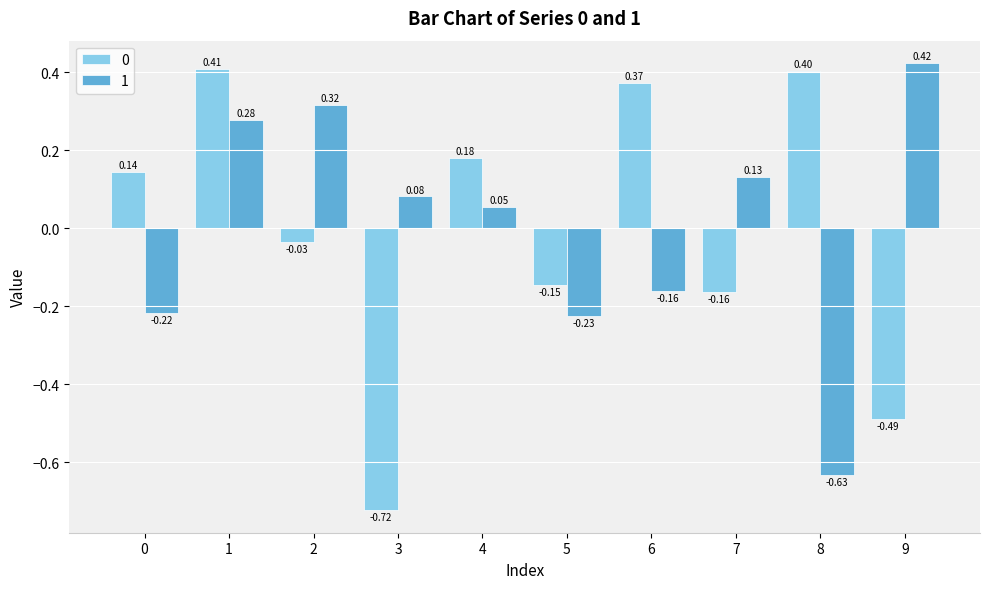

The value of 1 at 7 is 0.2. True or false?

False